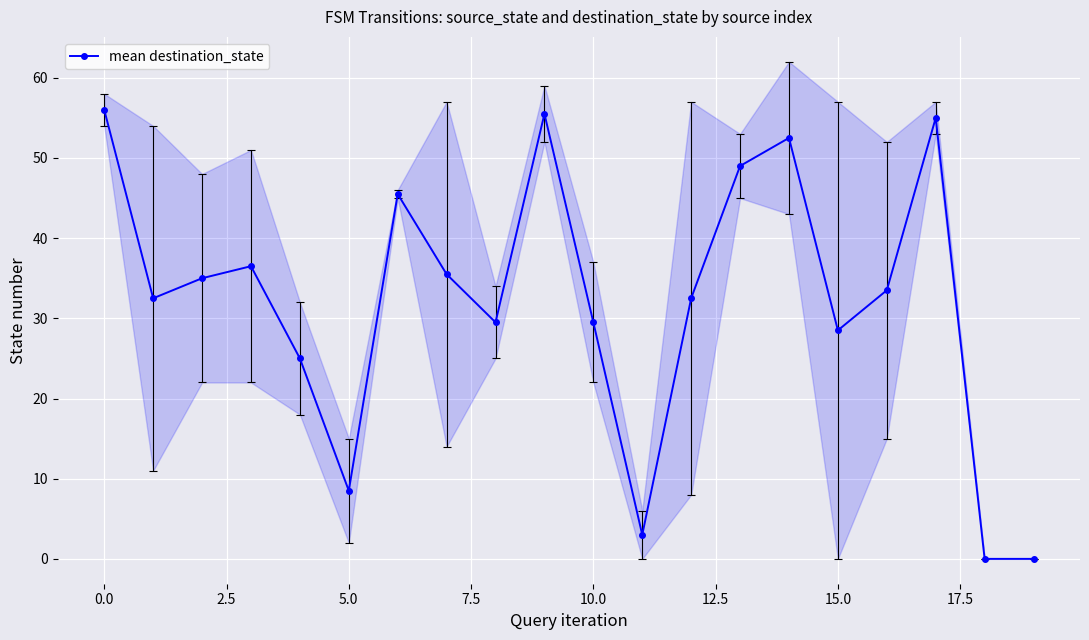

True or false: mean destination_state has a value of 29.5 at 10.0.

True